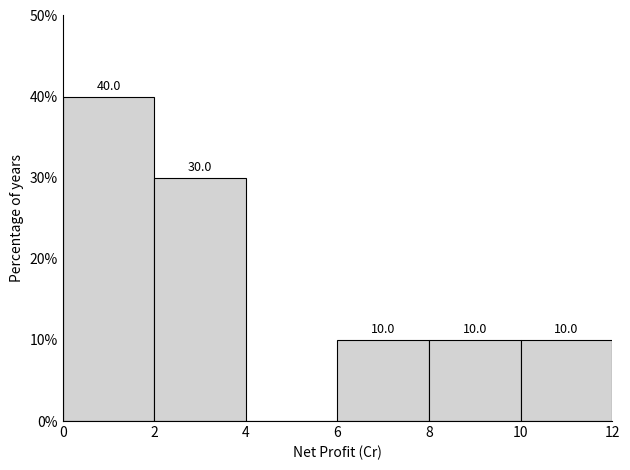

Over which range of the x-axis is the bar tallest?

0 to 2